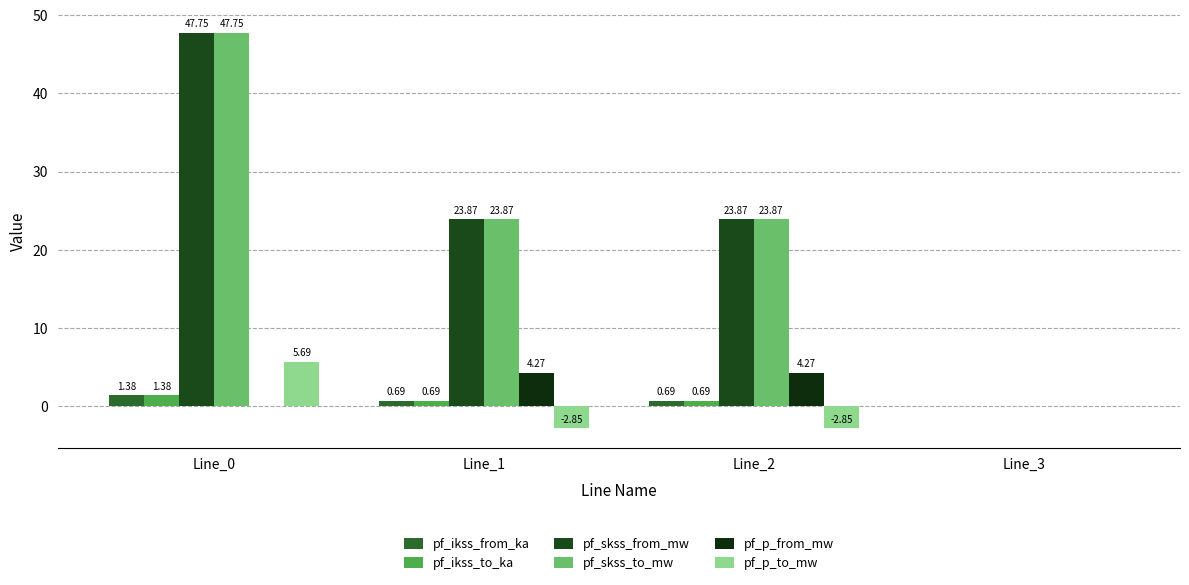

At how many categories does at least one series exceed 27?

1